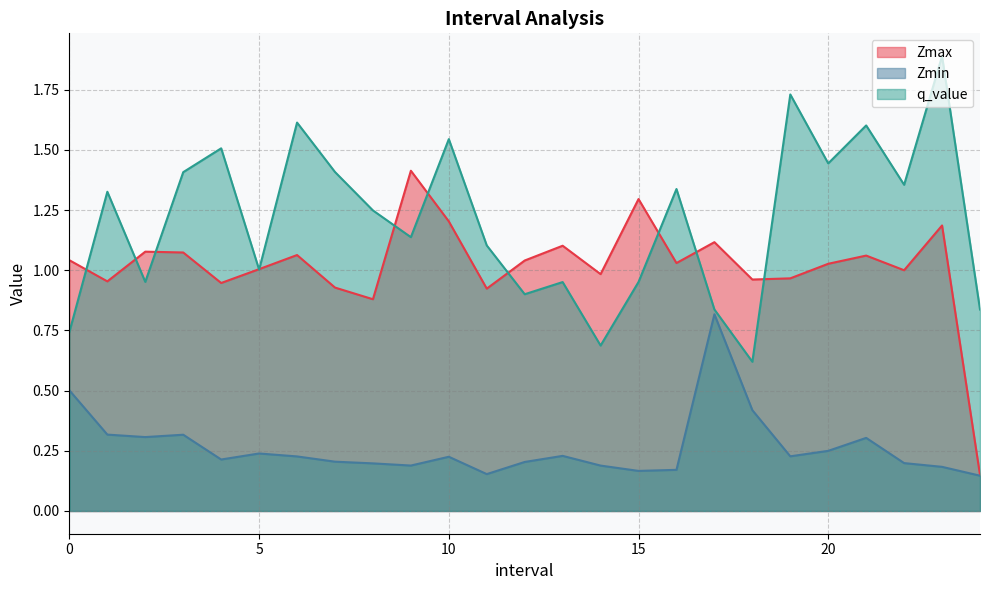

What is the difference between the maximum and minimum values in the Zmax series?

1.3